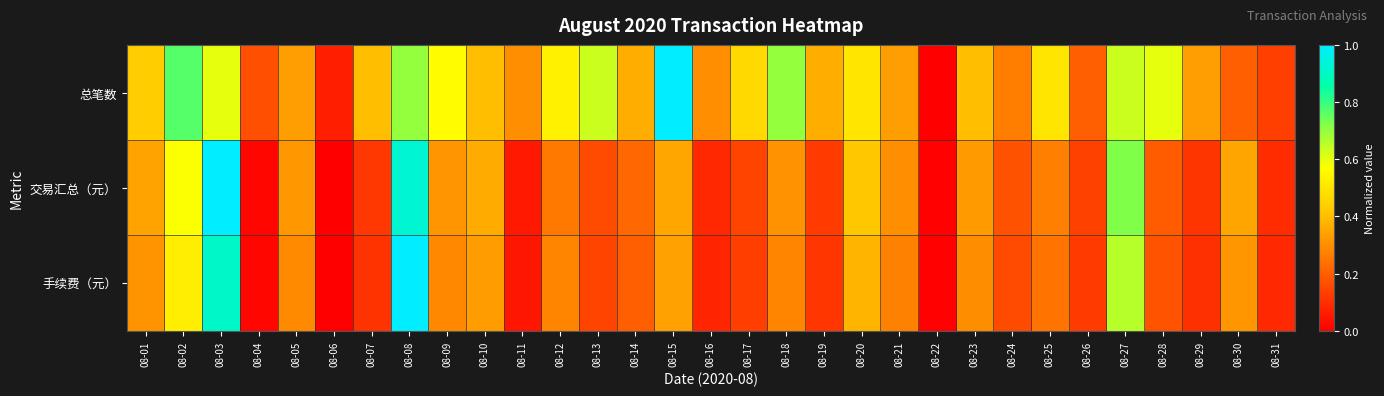

Reading left to right, extract all data points from this chart.

总笔数: 08-01=0.4	08-02=0.8	08-03=0.6	08-04=0.2	08-05=0.3	08-06=0.1	08-07=0.4	08-08=0.7	08-09=0.6	08-10=0.4	08-11=0.3	08-12=0.5	08-13=0.6	08-14=0.4	08-15=1.0	08-16=0.3	08-17=0.5	08-18=0.7	08-19=0.4	08-20=0.5	08-21=0.3	08-22=0.0	08-23=0.4	08-24=0.3	08-25=0.5	08-26=0.2	08-27=0.6	08-28=0.6	08-29=0.3	08-30=0.2	08-31=0.1
交易汇总（元）: 08-01=0.3	08-02=0.6	08-03=1.0	08-04=0.0	08-05=0.3	08-06=0.0	08-07=0.1	08-08=0.9	08-09=0.3	08-10=0.4	08-11=0.1	08-12=0.3	08-13=0.2	08-14=0.2	08-15=0.4	08-16=0.1	08-17=0.1	08-18=0.3	08-19=0.1	08-20=0.4	08-21=0.3	08-22=0.0	08-23=0.3	08-24=0.2	08-25=0.3	08-26=0.1	08-27=0.7	08-28=0.2	08-29=0.1	08-30=0.3	08-31=0.1
手续费（元）: 08-01=0.3	08-02=0.5	08-03=0.9	08-04=0.0	08-05=0.3	08-06=0.0	08-07=0.1	08-08=1.0	08-09=0.3	08-10=0.3	08-11=0.0	08-12=0.3	08-13=0.1	08-14=0.2	08-15=0.3	08-16=0.1	08-17=0.1	08-18=0.3	08-19=0.1	08-20=0.4	08-21=0.3	08-22=0.0	08-23=0.3	08-24=0.2	08-25=0.2	08-26=0.1	08-27=0.7	08-28=0.2	08-29=0.1	08-30=0.3	08-31=0.1